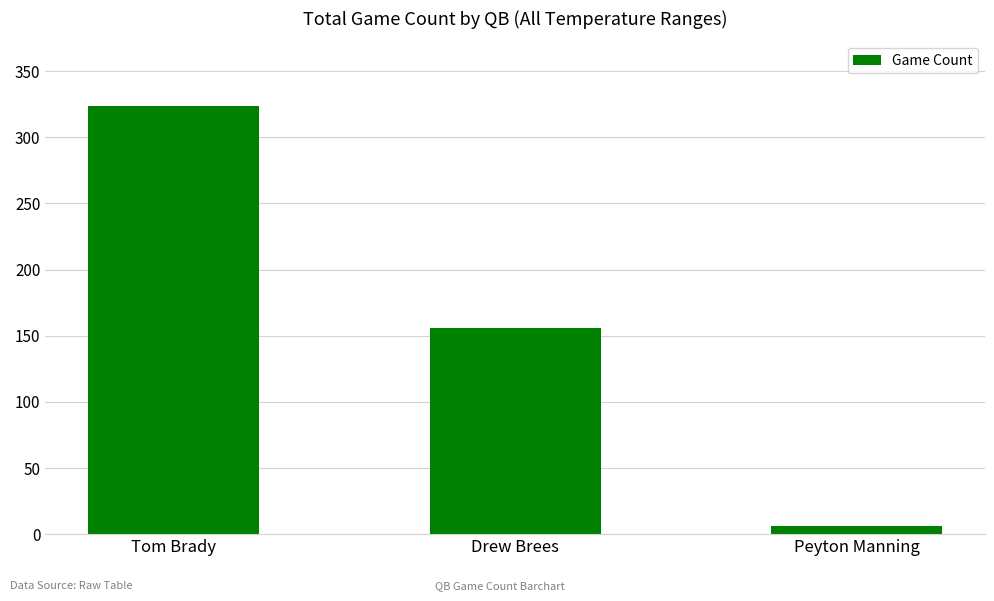

Does the chart contain stacked bars?

No